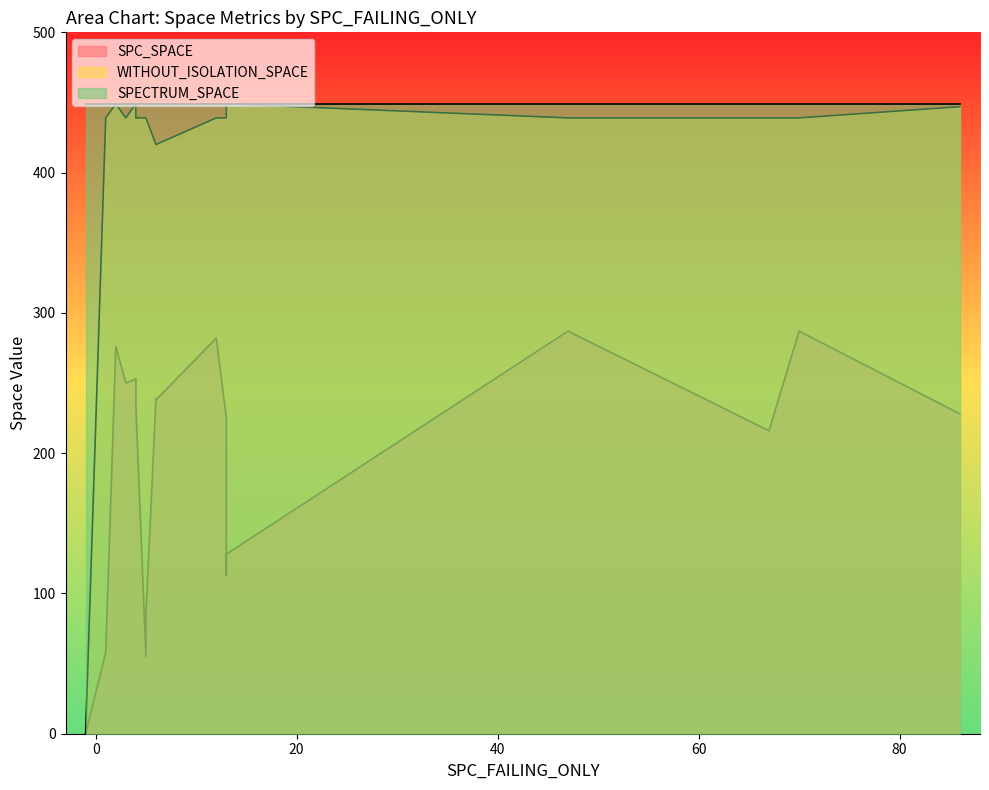

The SPC_SPACE series shows 0 at -1. True or false?

True